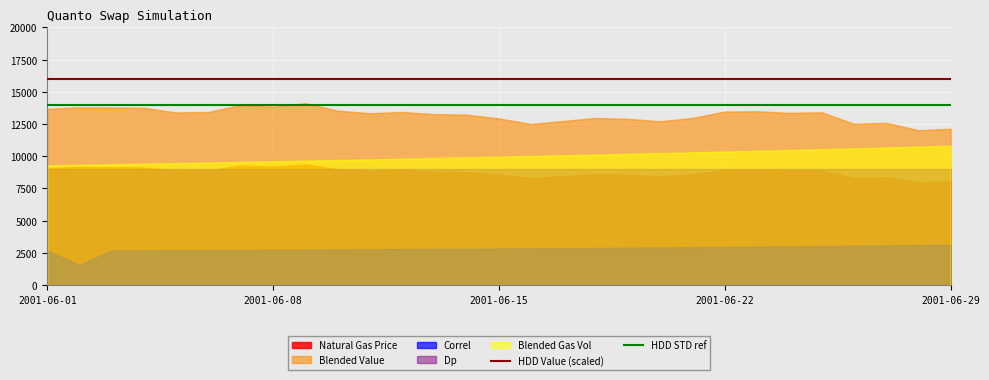

True or false: Correl and Blended Gas Vol cross at least once.

False